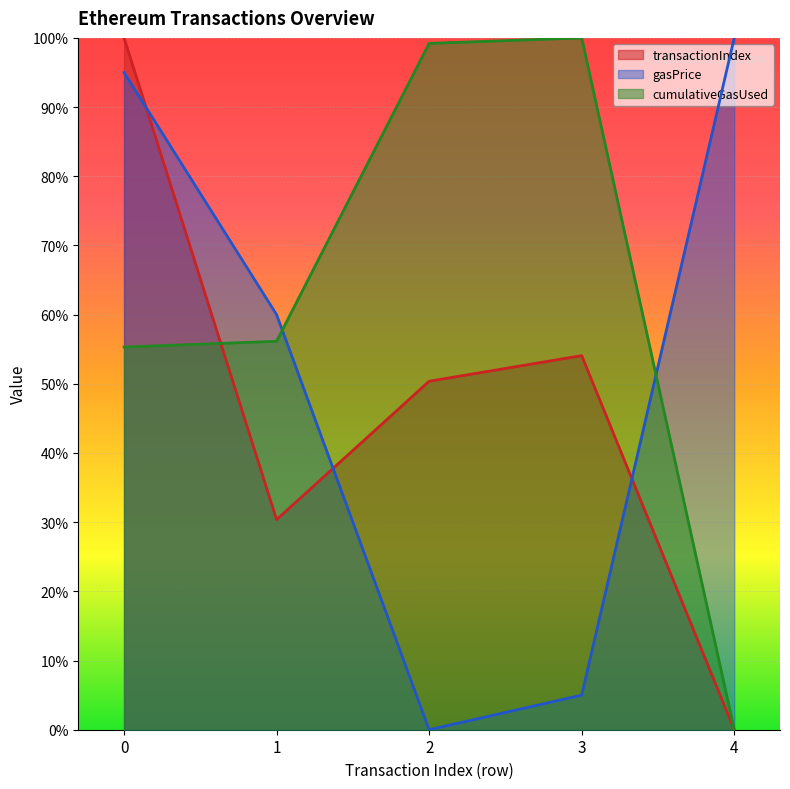

How many times do transactionIndex and gasPrice cross each other?

3